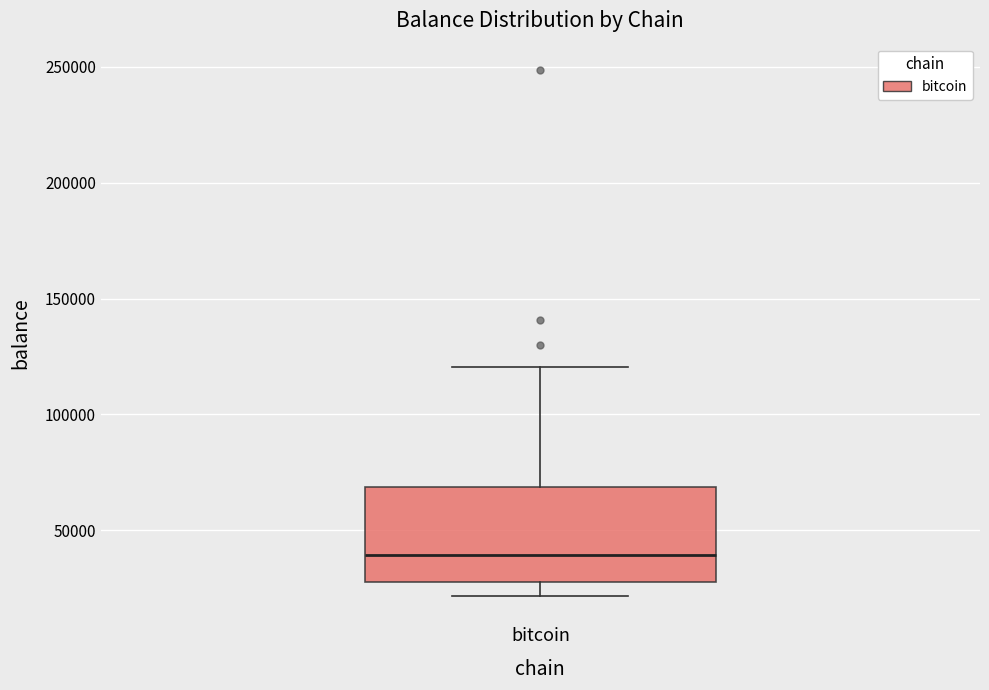

Read this box plot against the y-axis: the position of the median line, the range covered by the box, and the ends of both whiskers. The values are not printed on the chart, so give them approximately, as read against the axis.

median 40000, box 25000 to 70000, whiskers 20000 to 120000